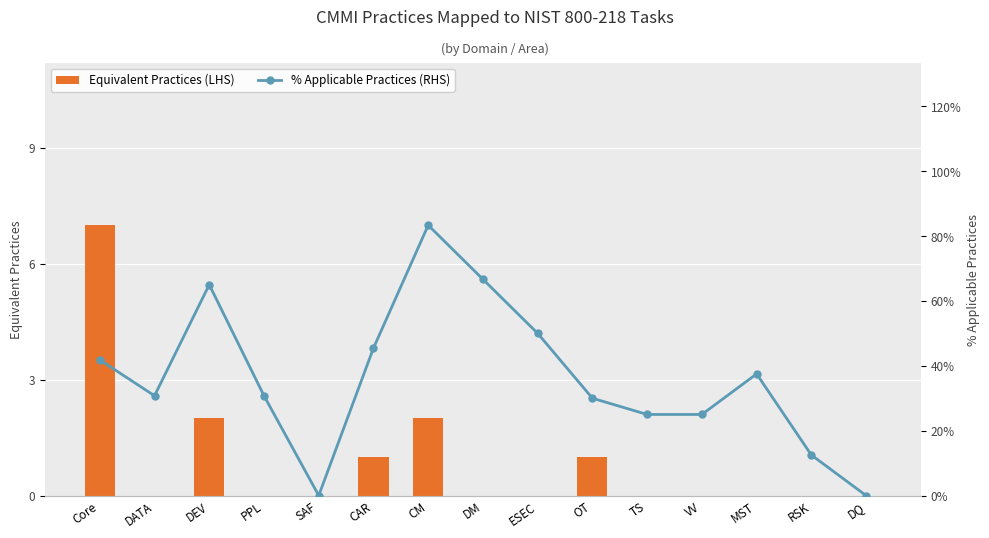

What is the label of the 12th bar from the right?

PPL